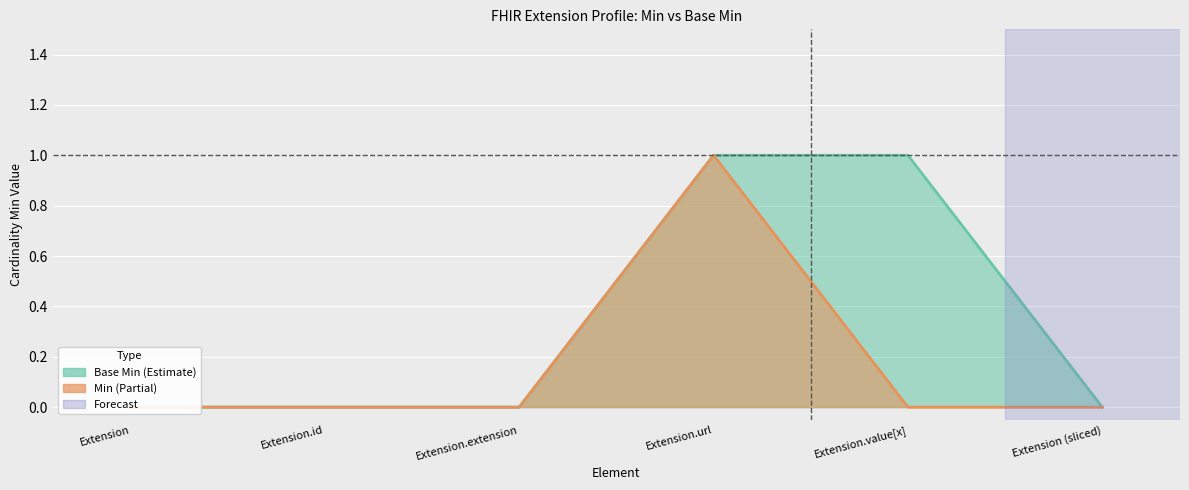

Reading right to left, list all the values displayed in this chart.

Min: 0	0	1	0	0	0
Base Min: 0	1	1	0	0	0